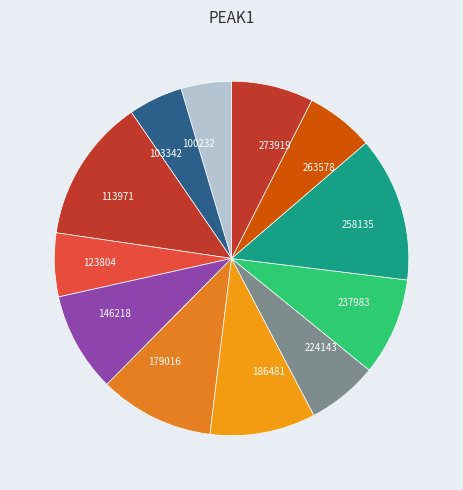

Combined, do 258135 and 123804 account for over 50%?

No